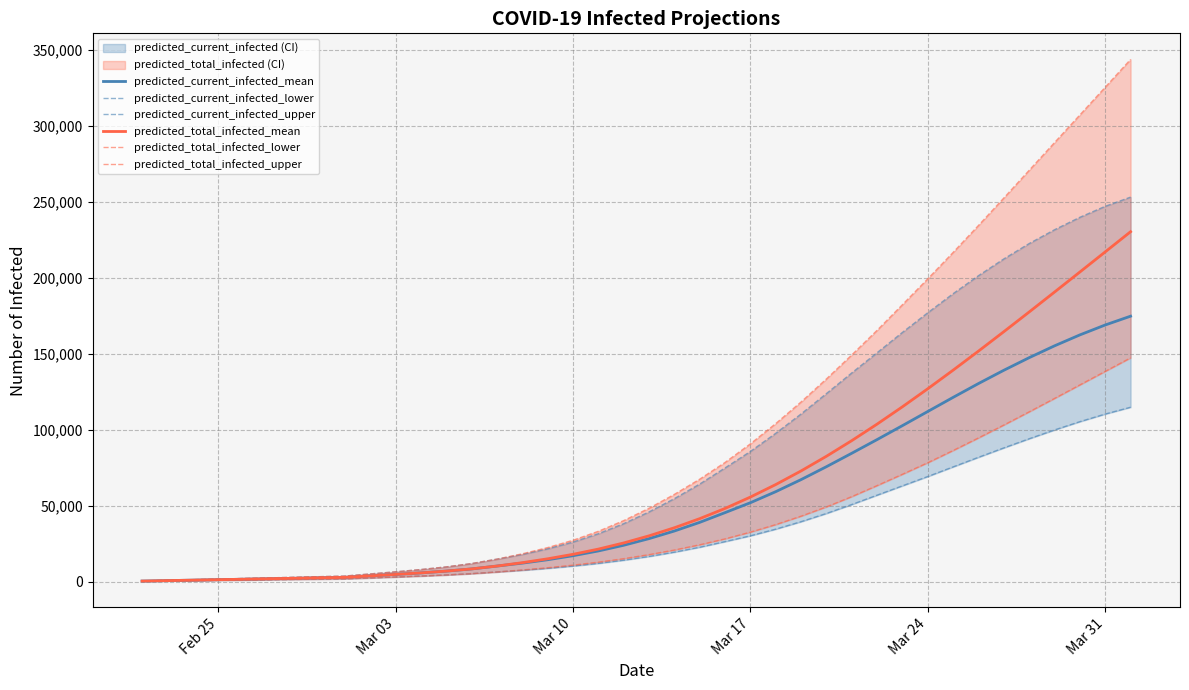

Is the value of predicted_current_infected_lower at 14 greater than the value of predicted_current_infected_upper at 36?

No